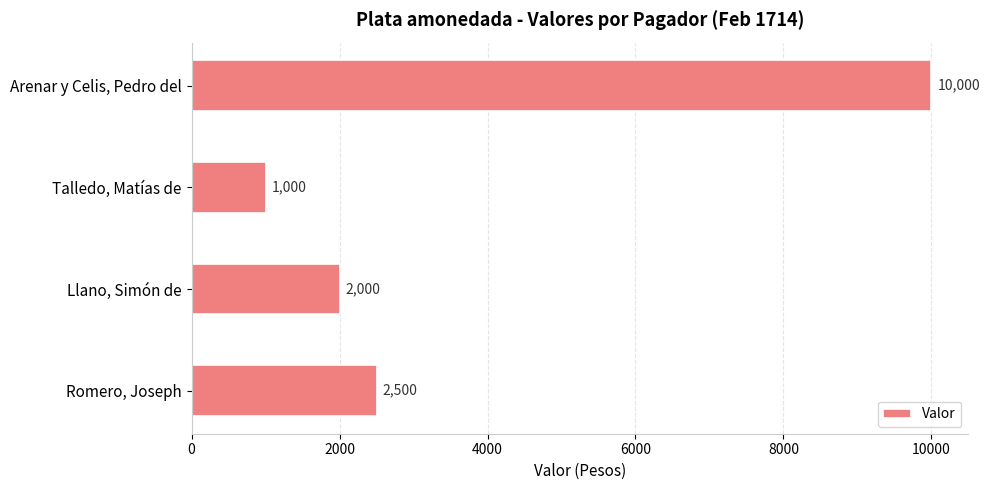

What is the smallest value displayed?

1000